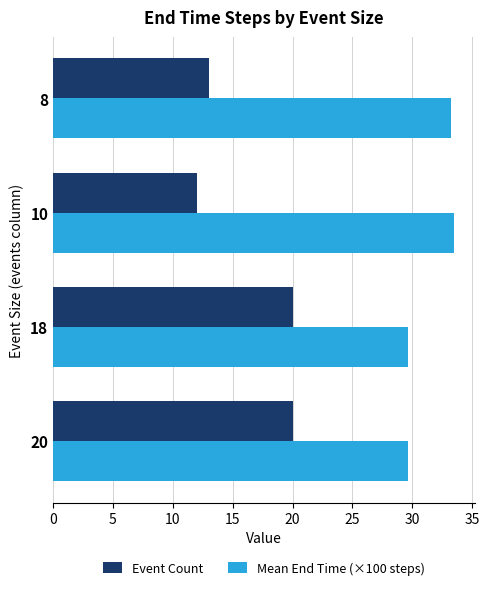

How many Event Count values are between 13 and 20?

3